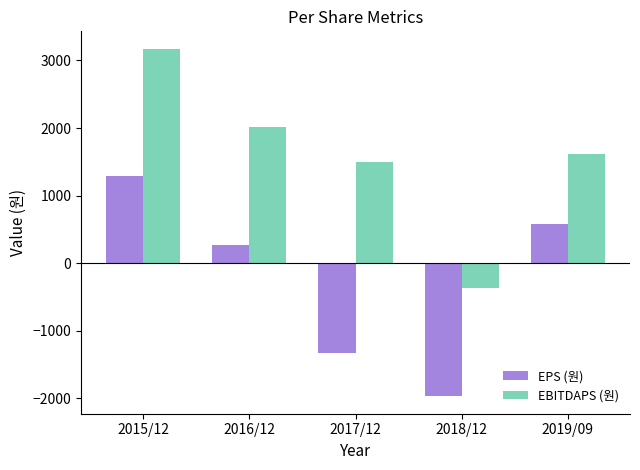

Is the value of EBITDAPS (원) at 2015/12 greater than the value of EPS (원) at 2015/12?

Yes